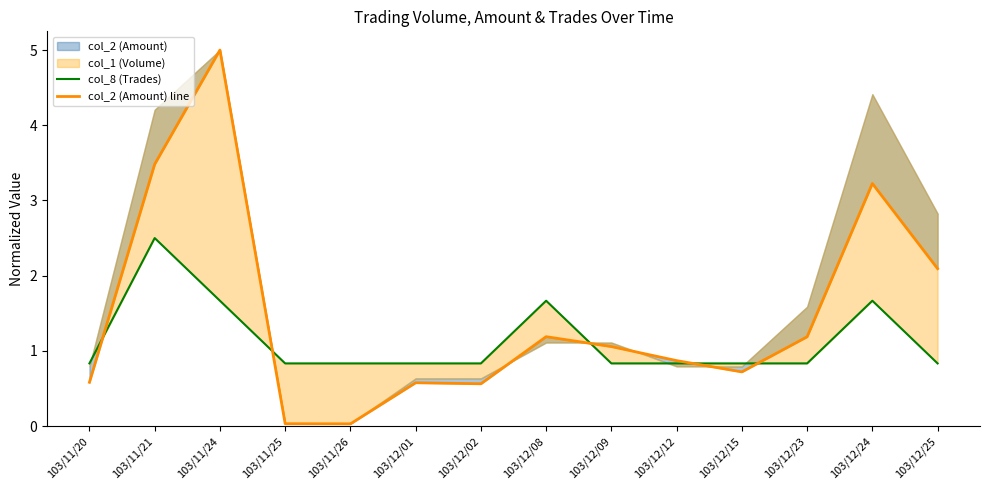

The col_2 (Amount) line series shows 3.5 at 103/11/21. True or false?

True